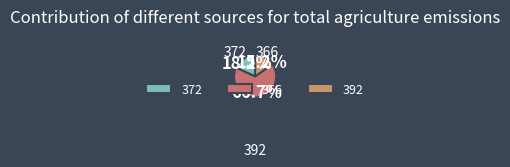

To the nearest percent, what is the combined percentage of 372 and 366?

85%